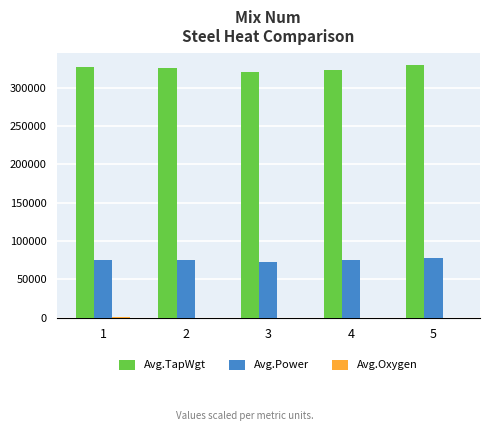

The value of Avg.TapWgt at 1 is 326900. True or false?

True